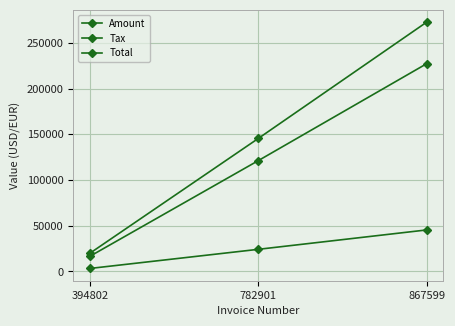

How many data points in Amount are less than 121366?

1